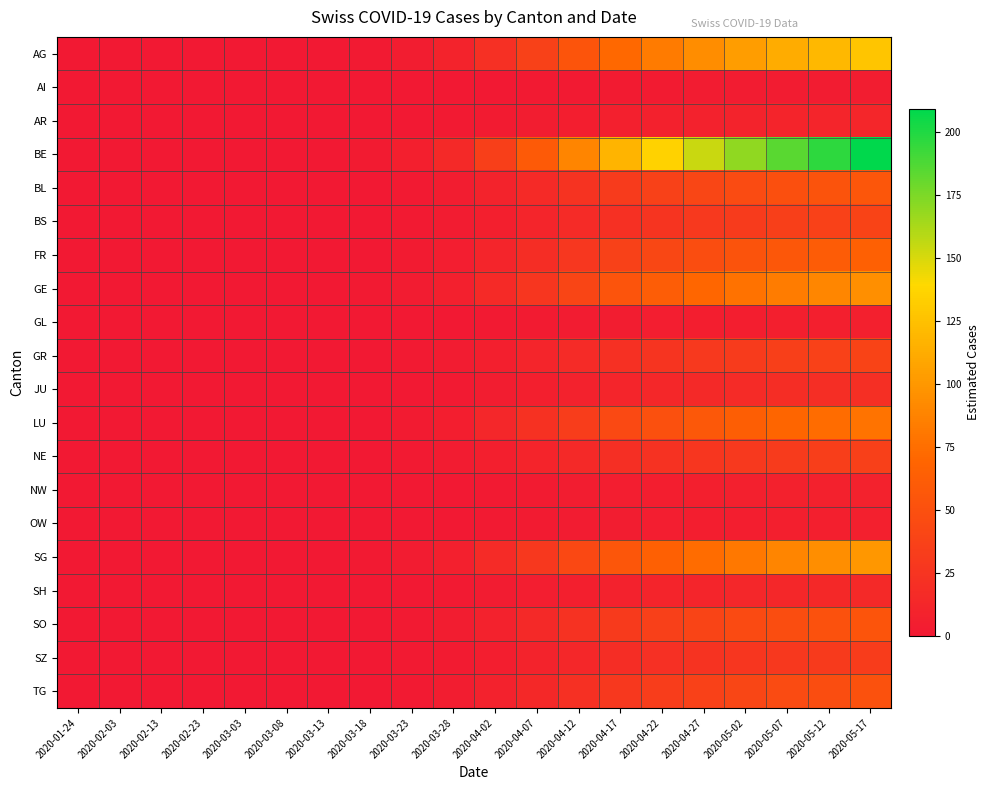

At how many categories does at least one series exceed 52?

9